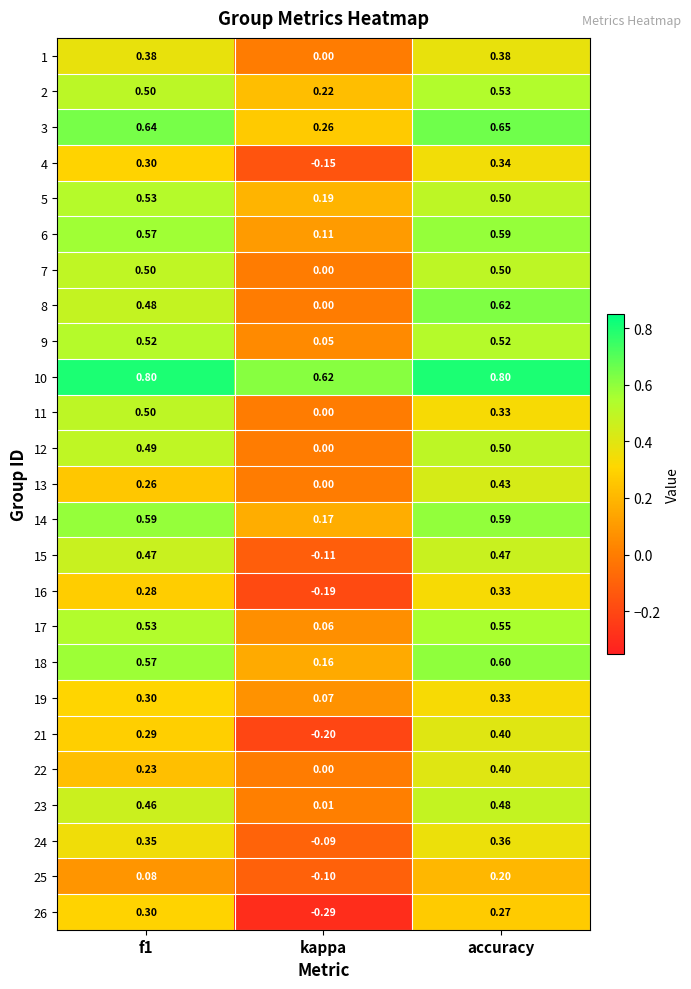

Where is 3 nearest to the value 0?

kappa